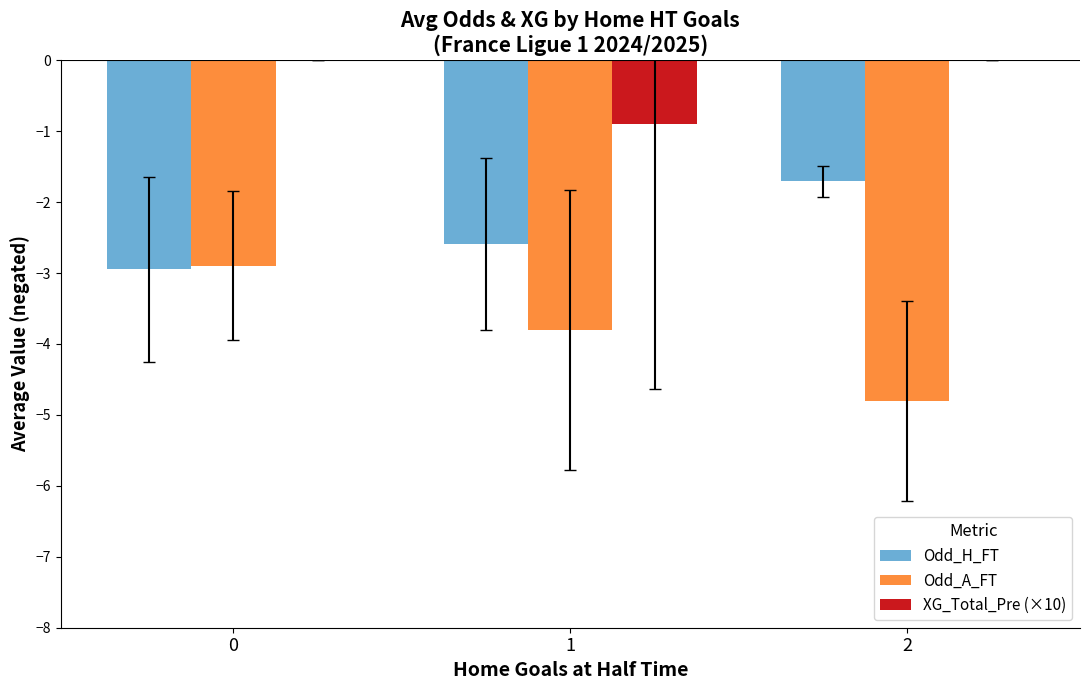

How many groups of bars are there?

3